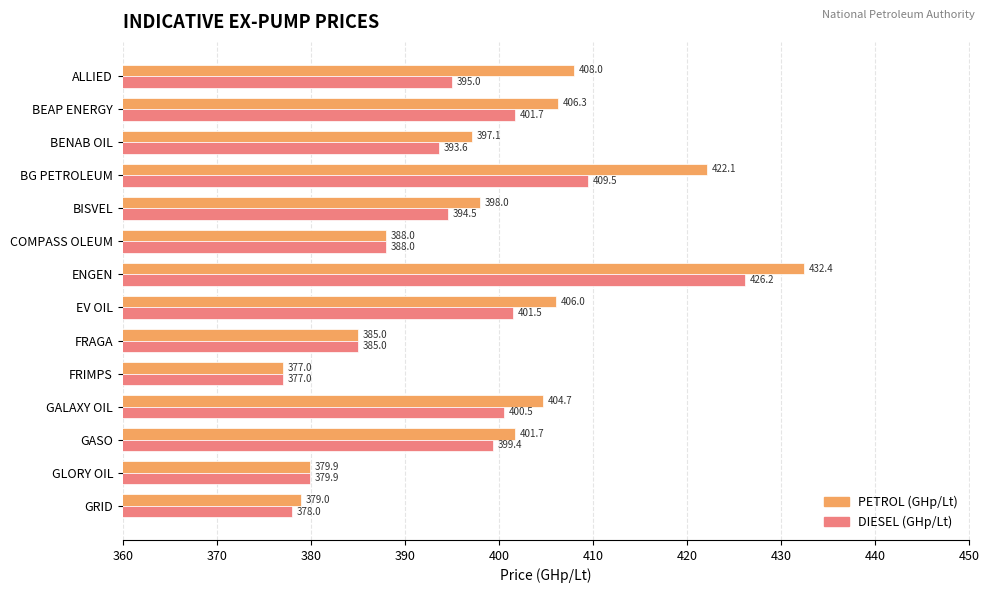

What is the sum of all DIESEL (GHp/Lt) values?

5529.8